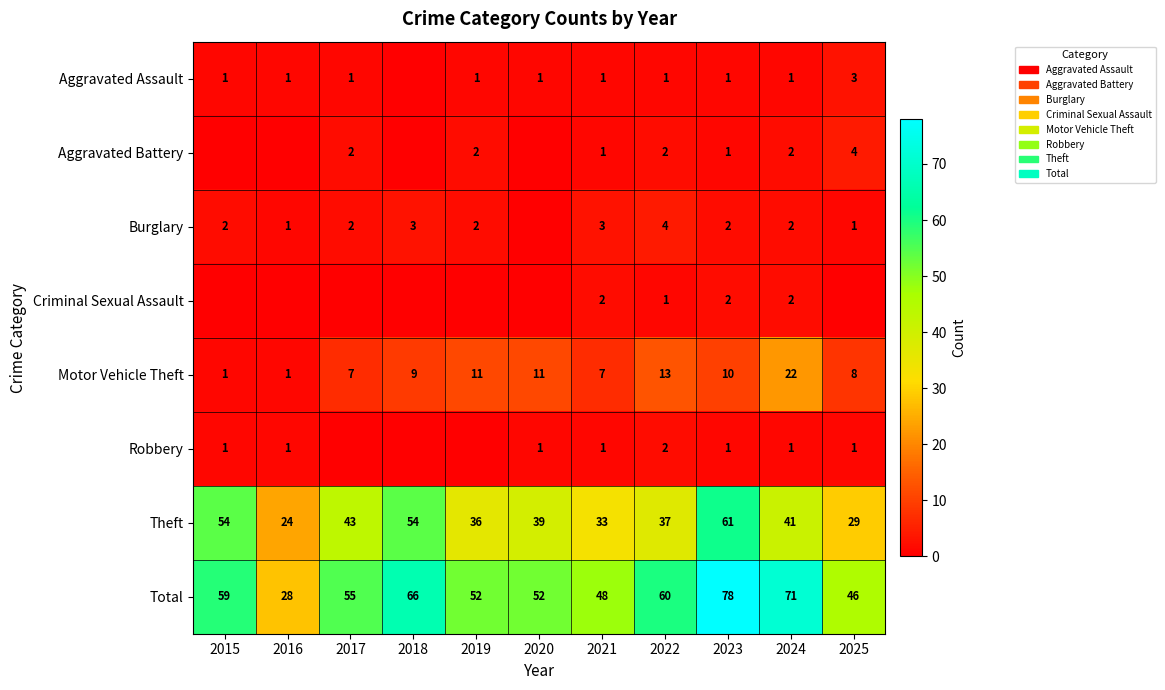

Between 2019 and 2025, which is larger?

2025